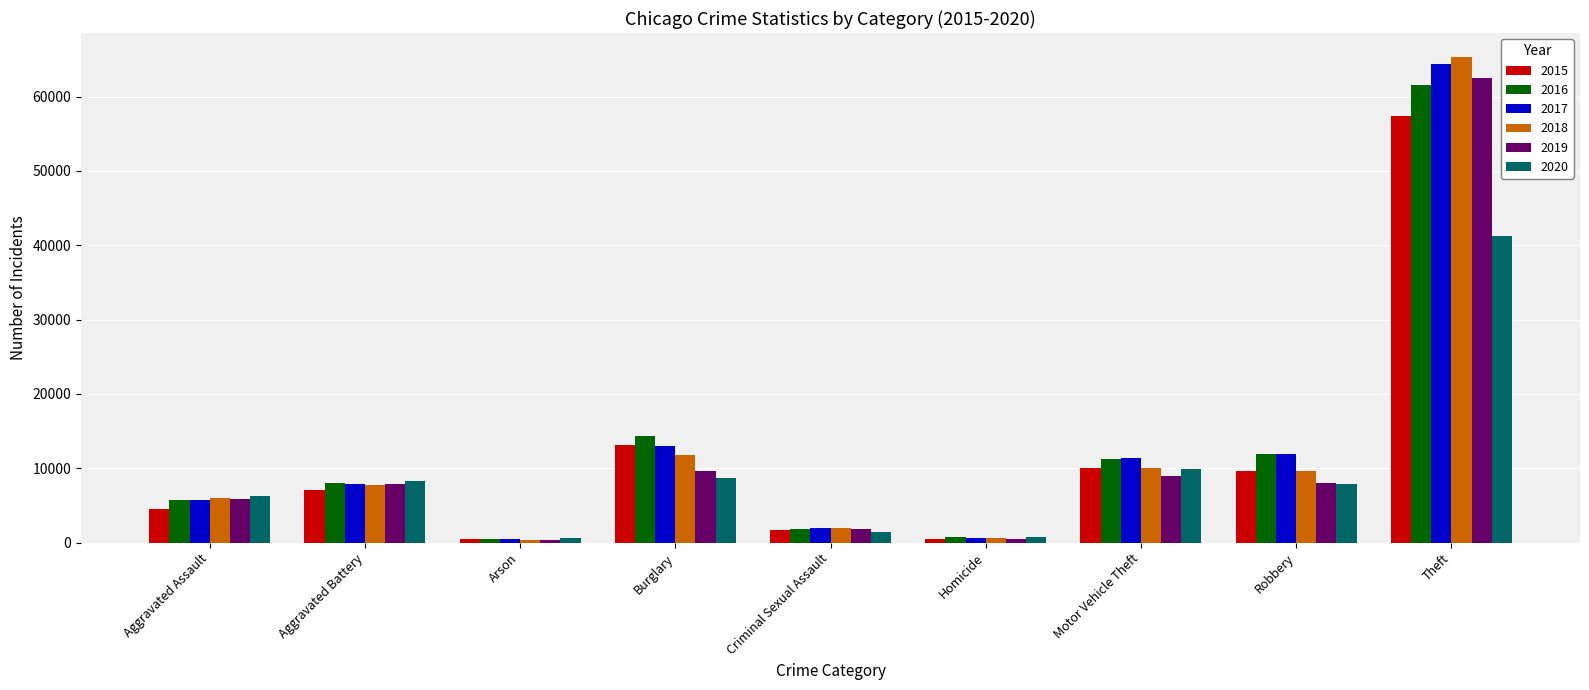

What is the highest value of the 2016 series?

61618